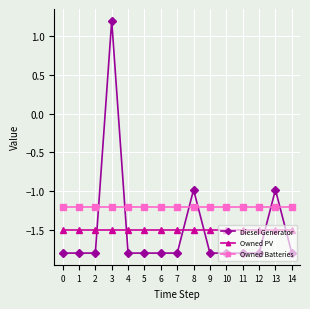

Which series ends up on top after the final intersection of Owned Batteries and Diesel Generator?

Owned Batteries